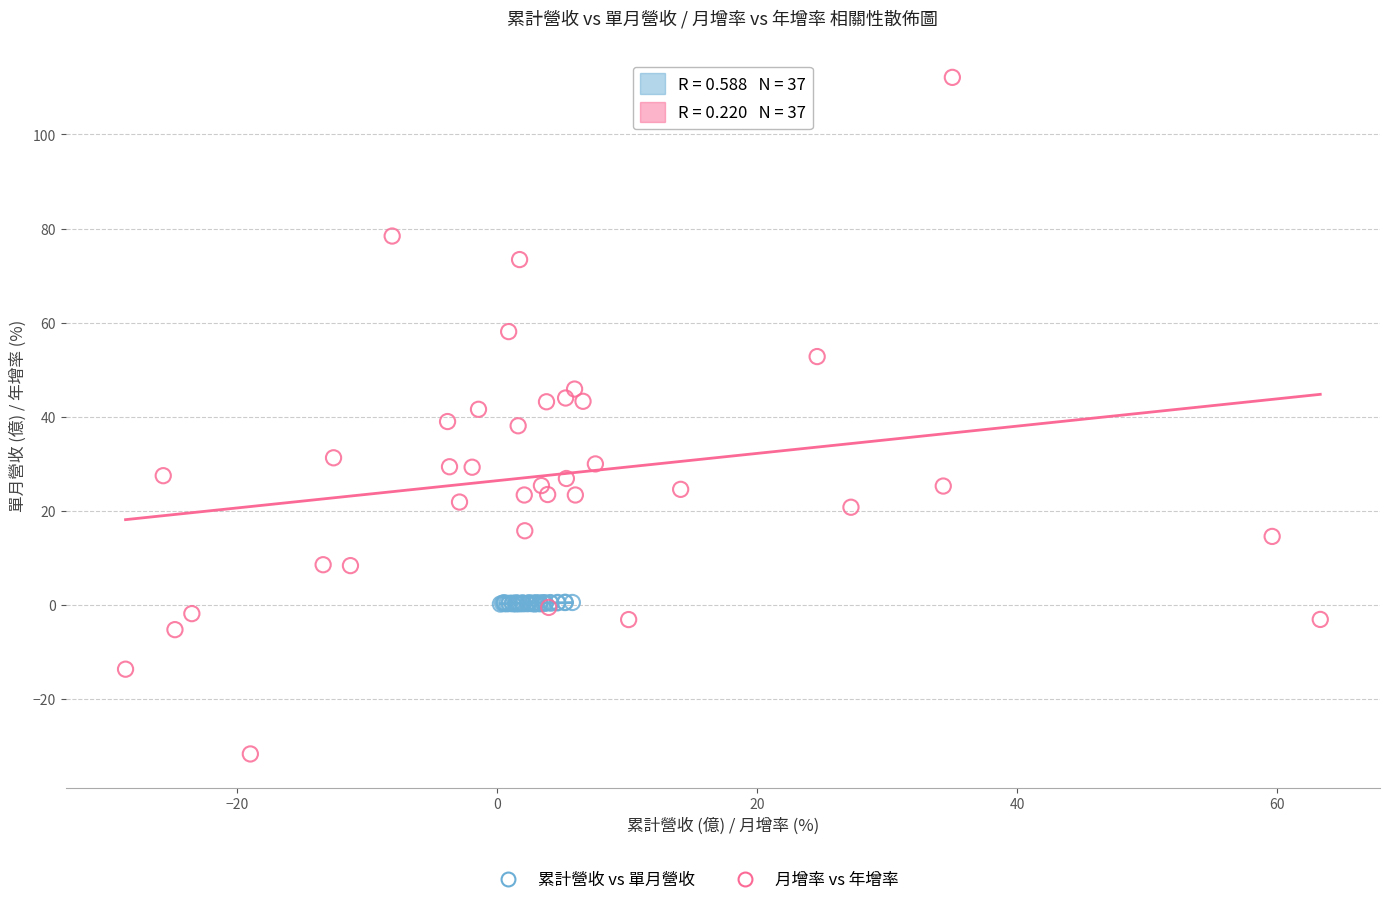

Which series contains the lowest Y value?

月增率 vs 年增率